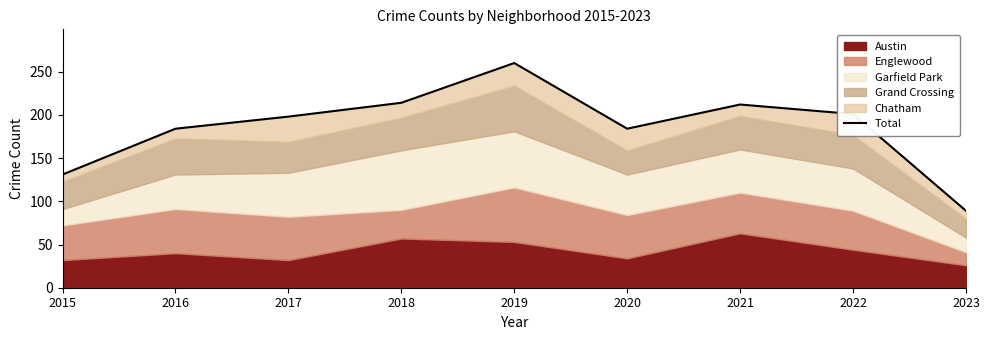

What is the change in value from 2020 to 2021?

+28